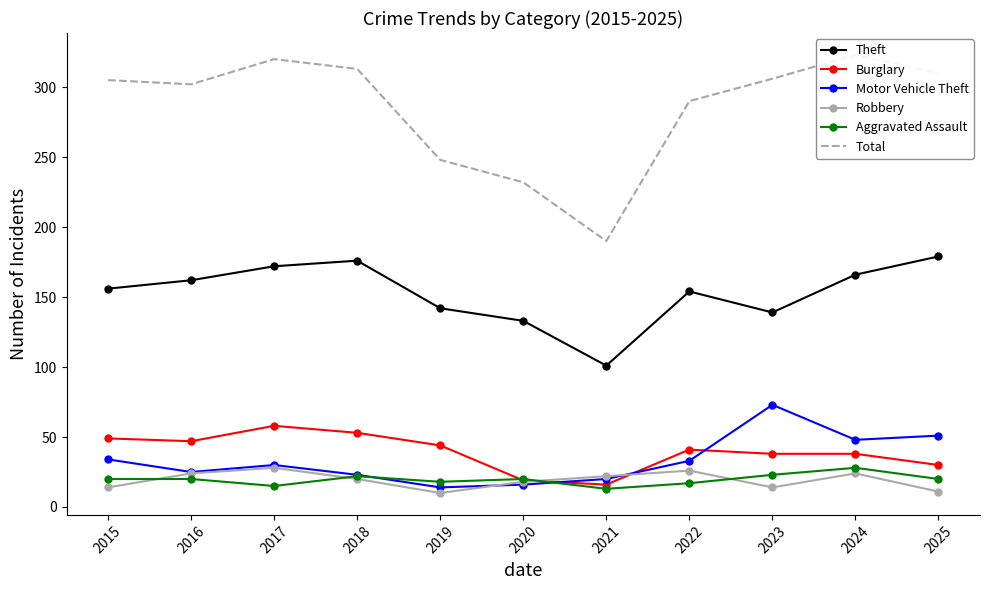

List the series in order of their peak value, lowest first.

Robbery, Aggravated Assault, Burglary, Motor Vehicle Theft, Theft, Total